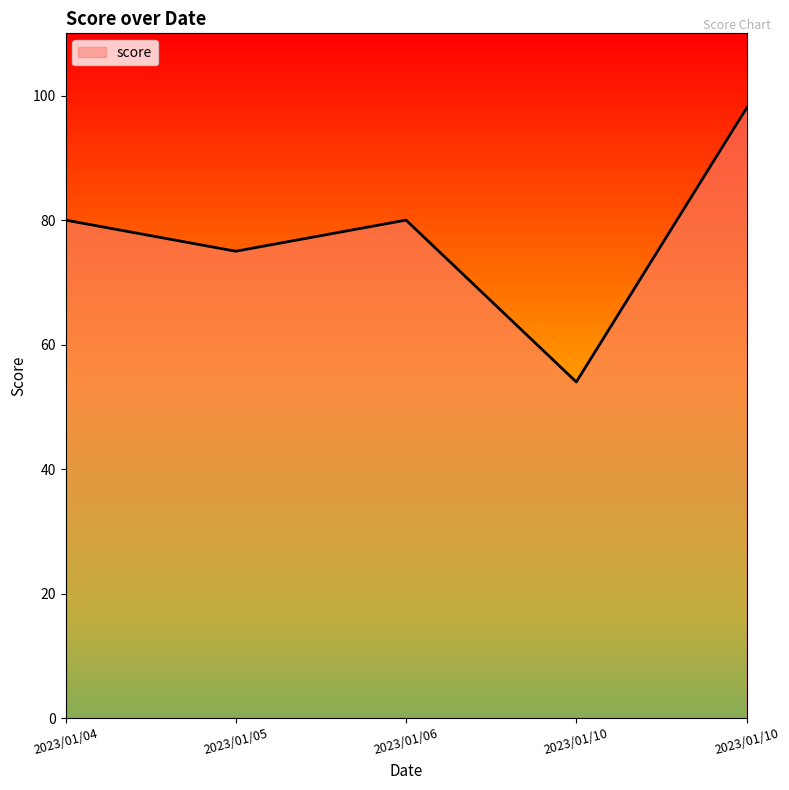

Count the values in the range 75 to 80.

3